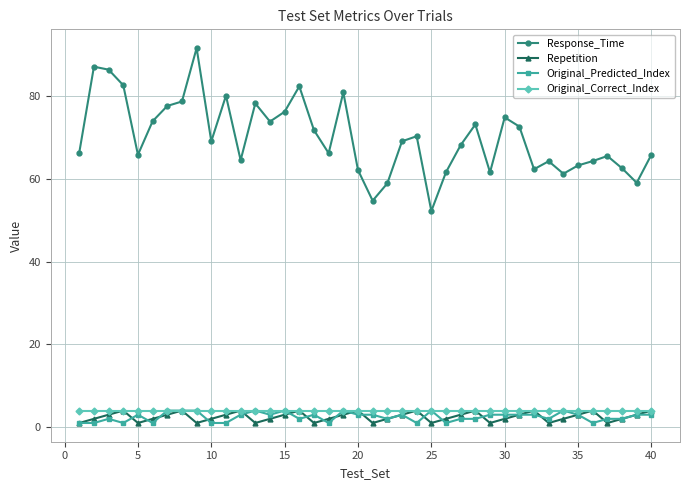

Which series has the largest total across all categories?

Response_Time